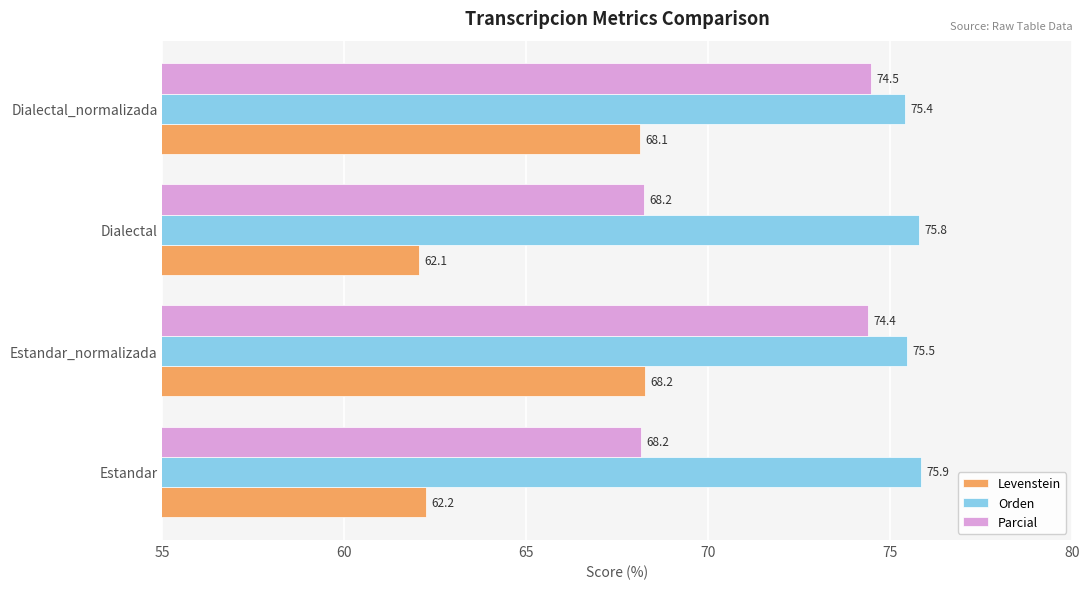

Which series has the widest spread of values?

Parcial